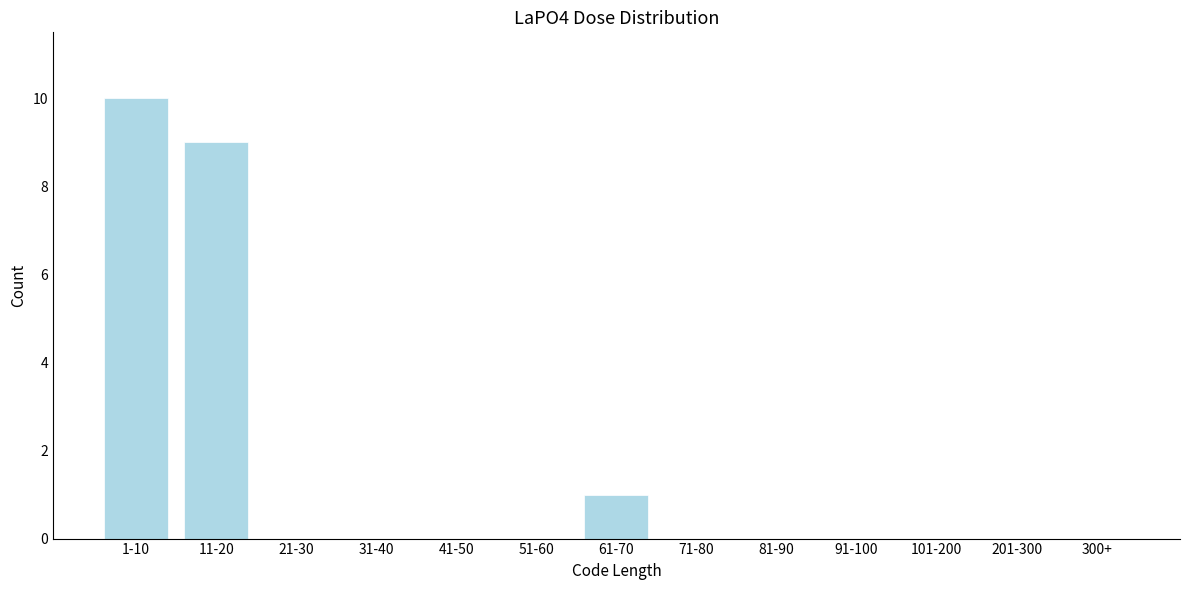

Reading left to right, what are all the values shown in this chart?

1-10=10	11-20=9	21-30=0	31-40=0	41-50=0	51-60=0	61-70=1	71-80=0	81-90=0	91-100=0	101-200=0	201-300=0	300+=0